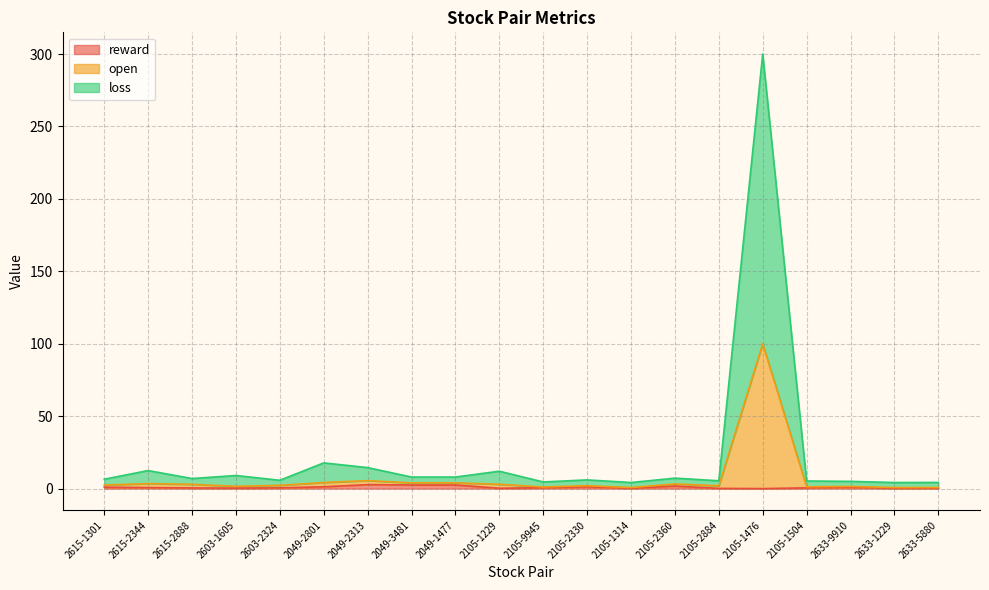

At which category is the sum across all series the highest?

2105-1476